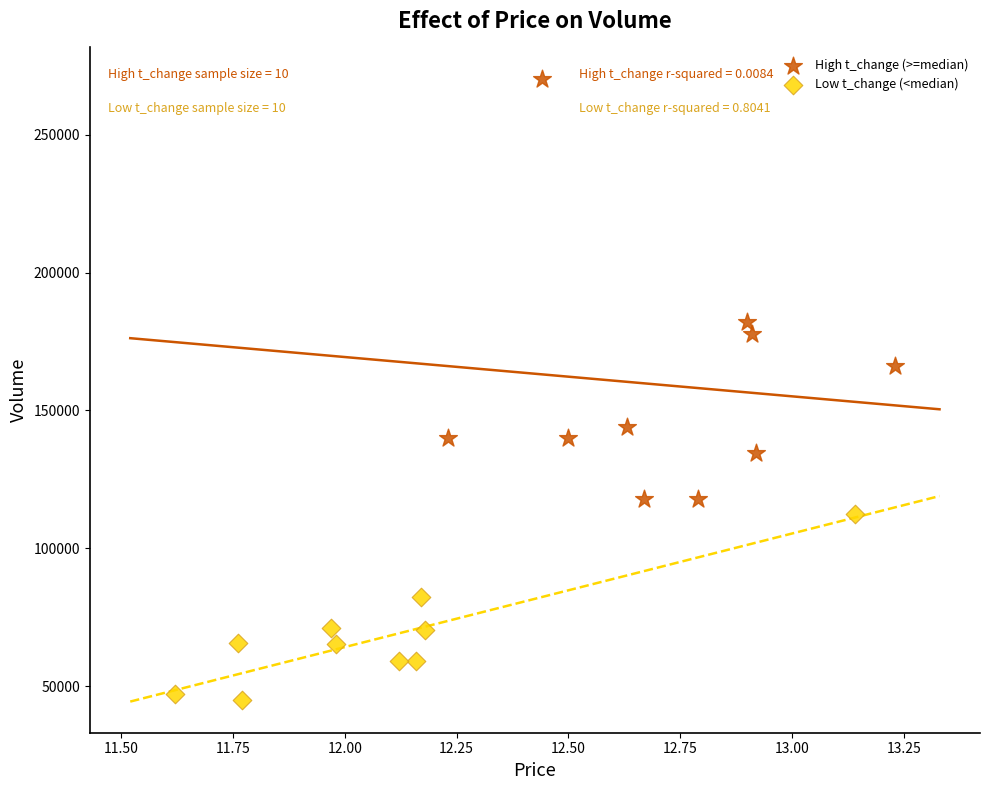

Which series contains the highest Y value?

High t_change (>=median)